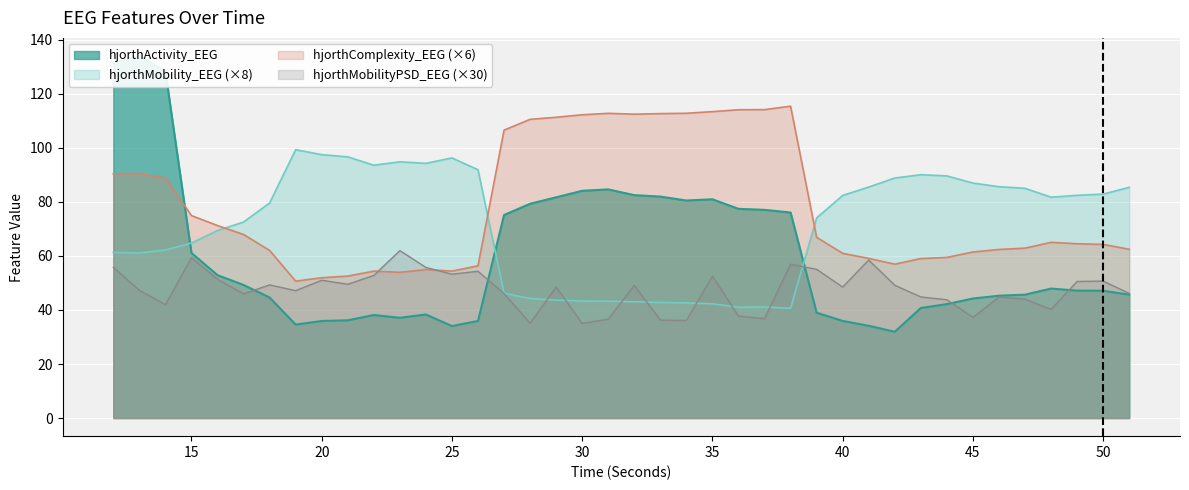

The hjorthMobilityPSD_EEG (×30) series shows 51.0 at 20. True or false?

True